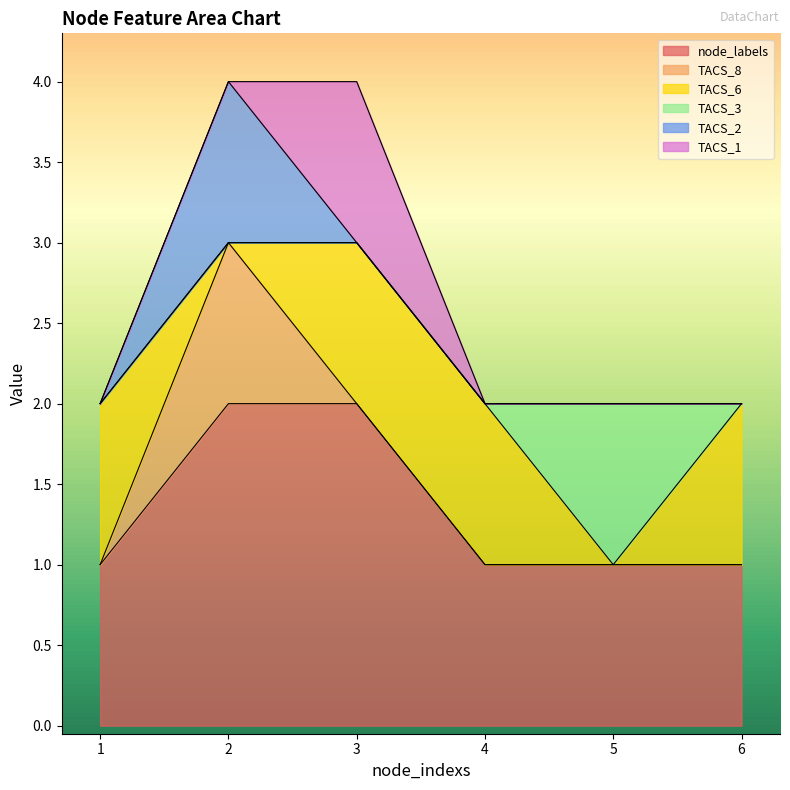

Reading left to right, transcribe all the data shown in this chart.

node_labels: 1=1	2=2	3=2	4=1	5=1	6=1
TACS_8: 1=0	2=1	3=0	4=0	5=0	6=0
TACS_6: 1=1	2=0	3=1	4=1	5=0	6=1
TACS_3: 1=0	2=0	3=0	4=0	5=1	6=0
TACS_2: 1=0	2=1	3=0	4=0	5=0	6=0
TACS_1: 1=0	2=0	3=1	4=0	5=0	6=0